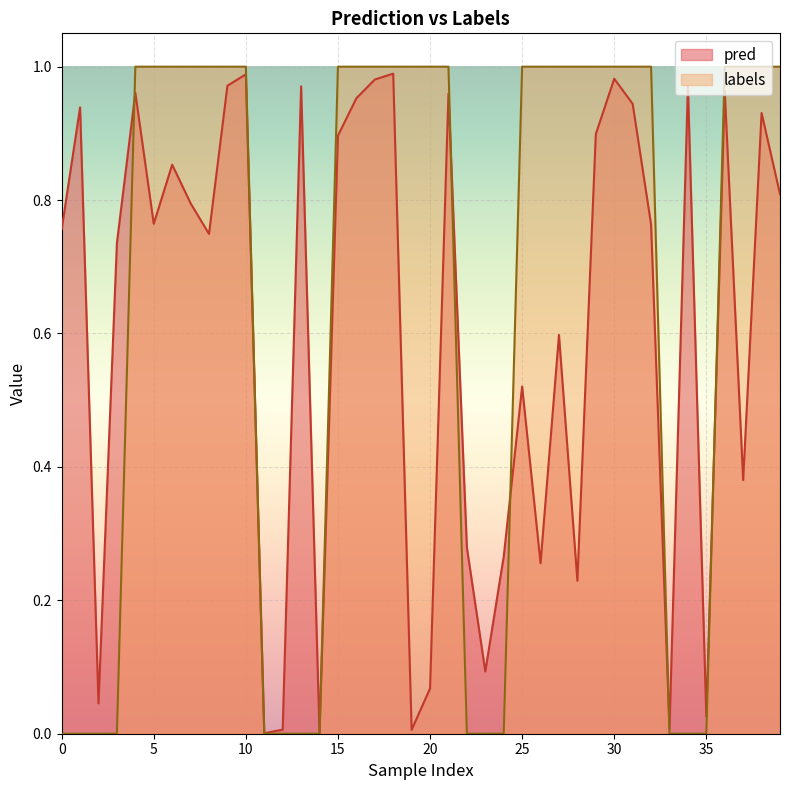

At how many categories does at least one series exceed 0?

40